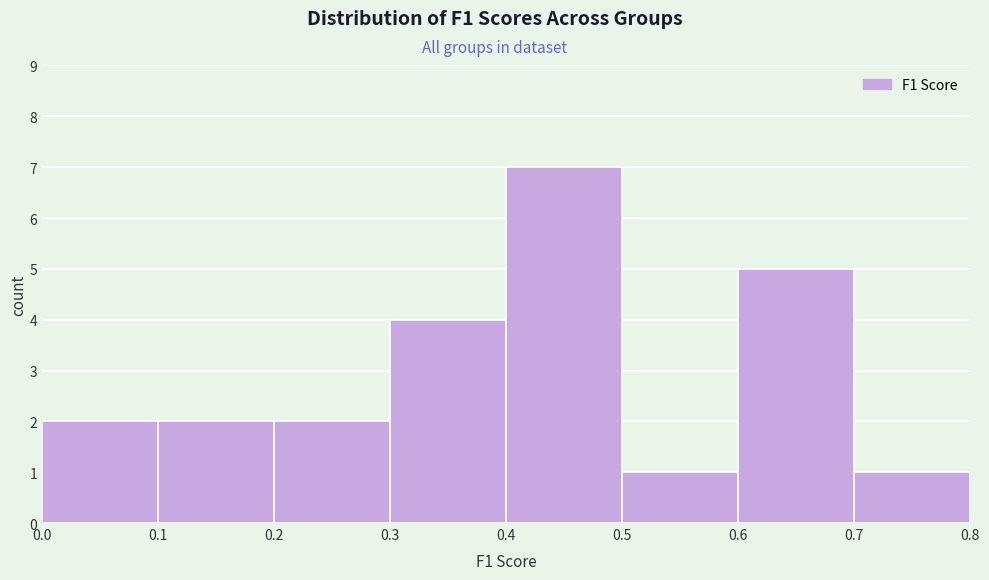

Reading left to right, transcribe this chart: for each bar, give the range it covers on the x-axis and its height. The values are not printed on the chart, so give them approximately, as read against the axis.

0.0 to 0.1: 2
0.1 to 0.2: 2
0.2 to 0.3: 2
0.3 to 0.4: 4
0.4 to 0.5: 7
0.5 to 0.6: 1
0.6 to 0.7: 5
0.7 to 0.8: 1